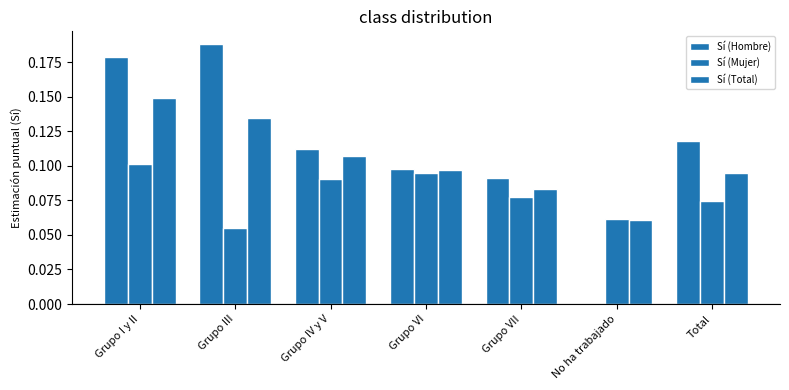

What is the difference between the maximum and second lowest values in the Sí (Hombre) series?

0.1